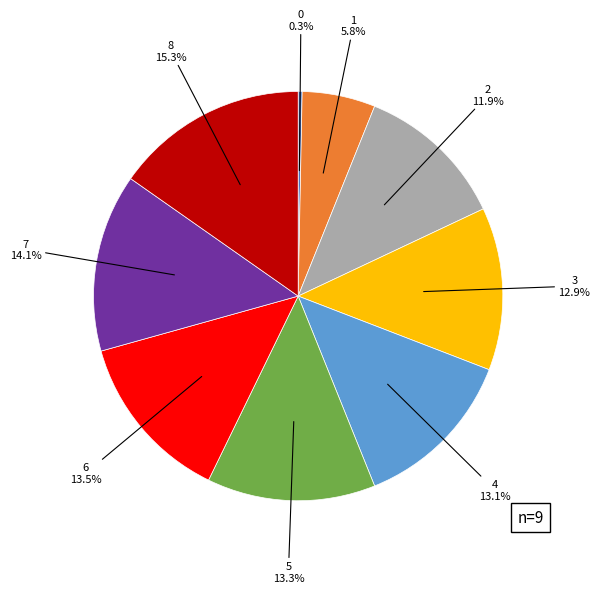

How many slices are in this pie chart?

9